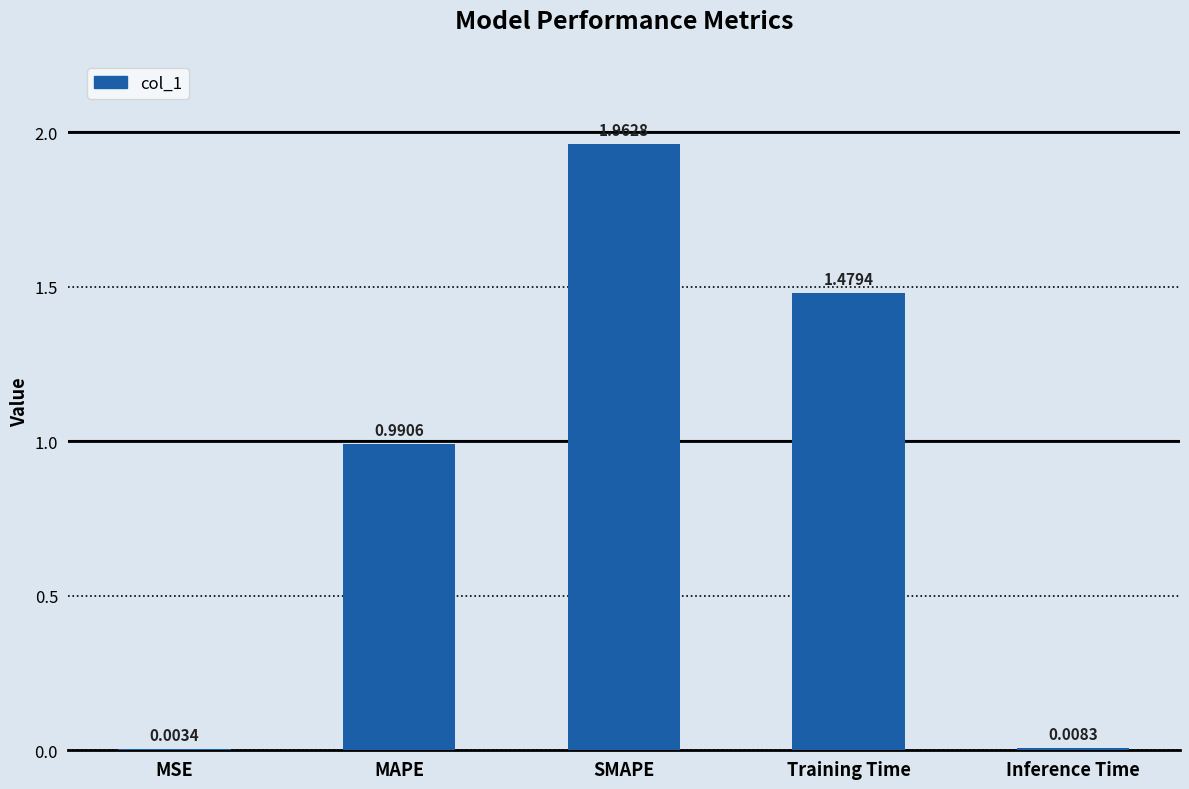

How many categories are shown in the chart?

5